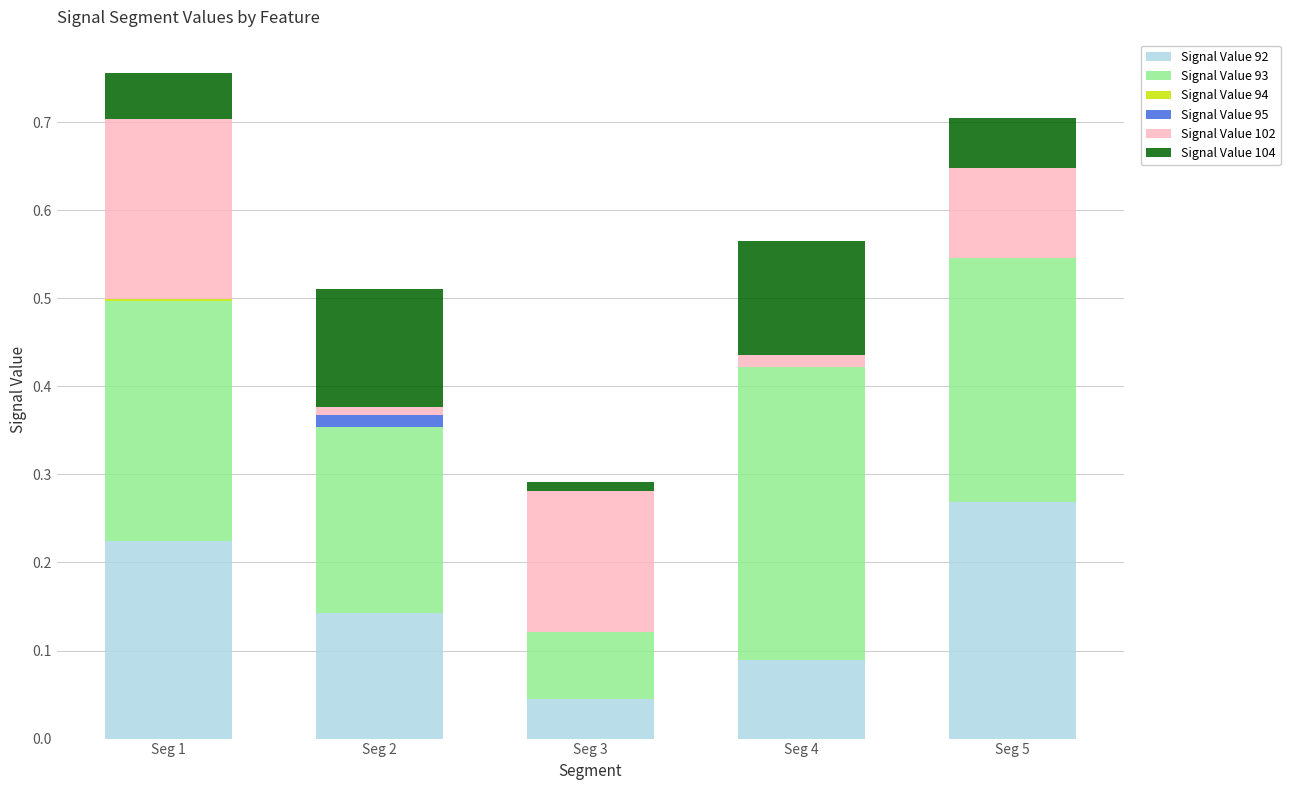

Which has a higher value, Seg 5 or Seg 3?

Seg 5